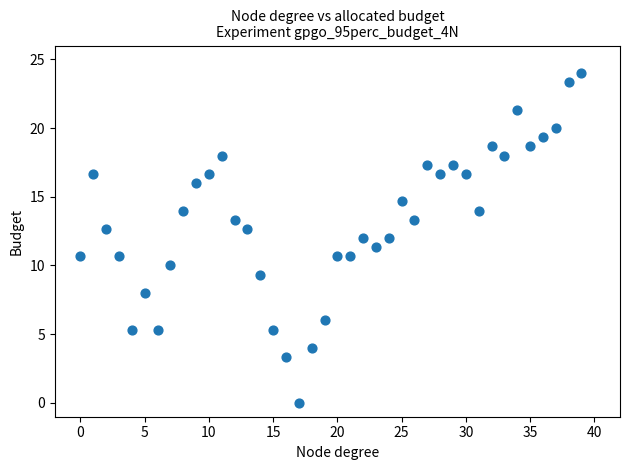

What is the range of Y values (max minus min)?

24.0